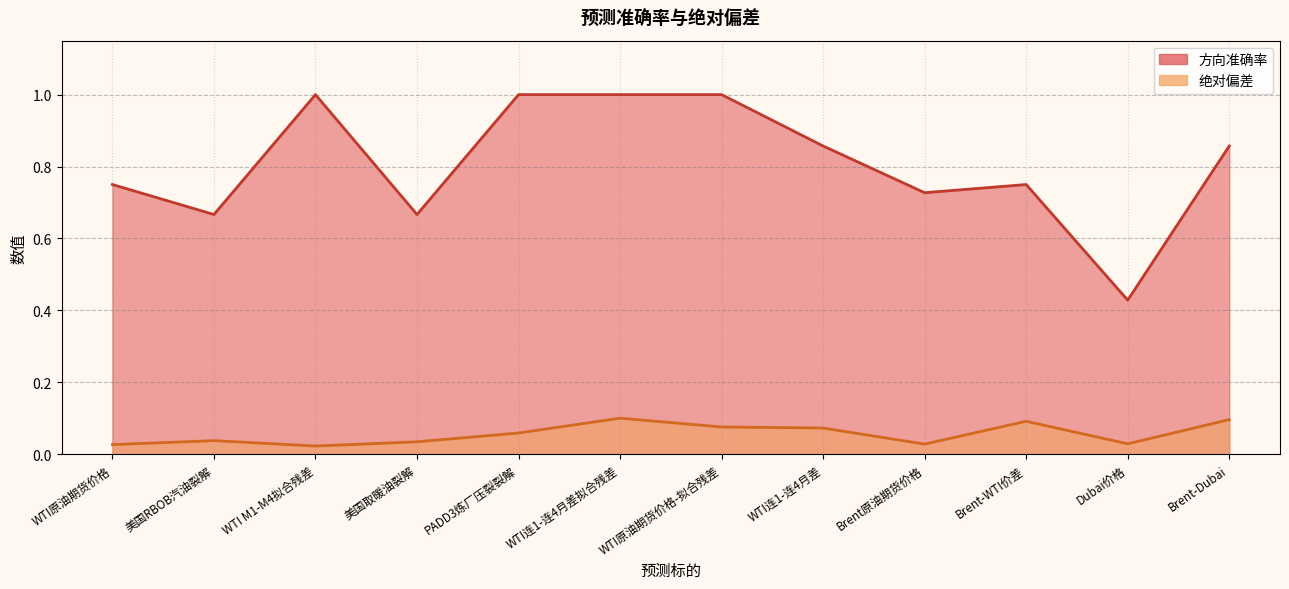

True or false: 方向准确率 has a value of 0.4 at WTI原油期货价格.

False